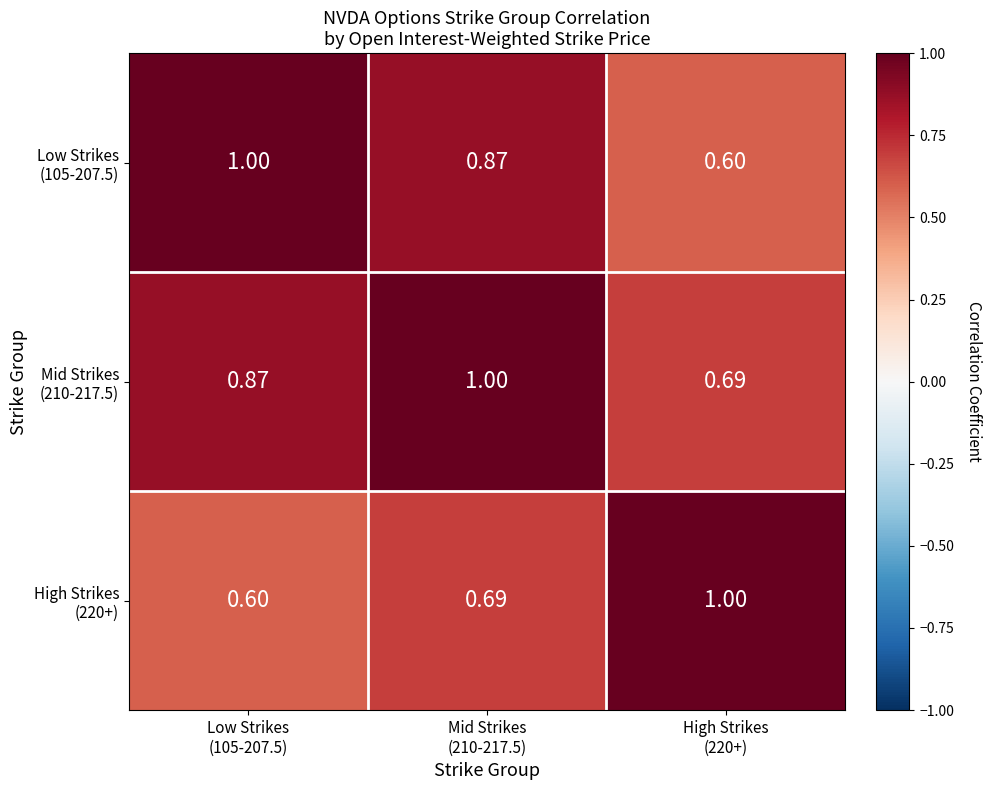

Which has a higher value, Low Strikes
(105-207.5) or High Strikes
(220+)?

Low Strikes
(105-207.5)